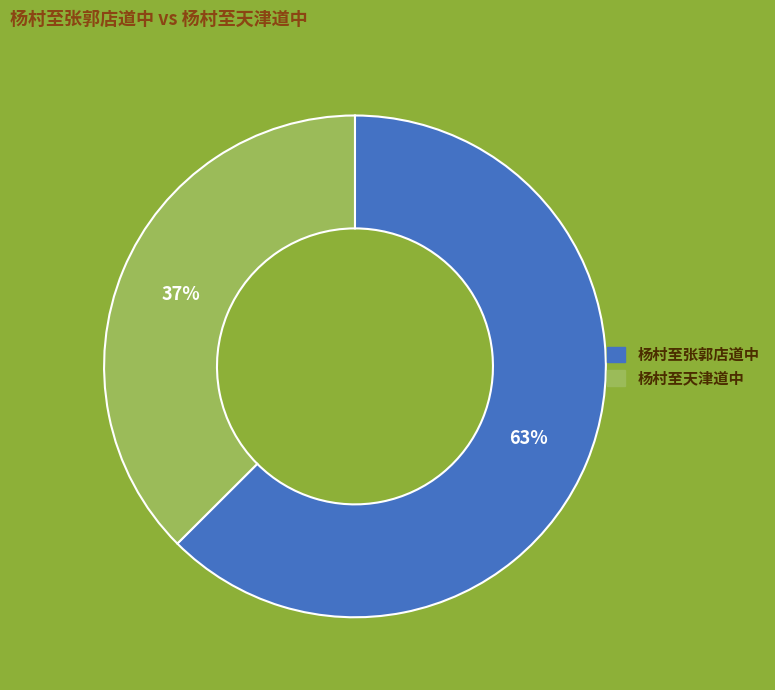

Which slice is the smallest?

杨村至天津道中